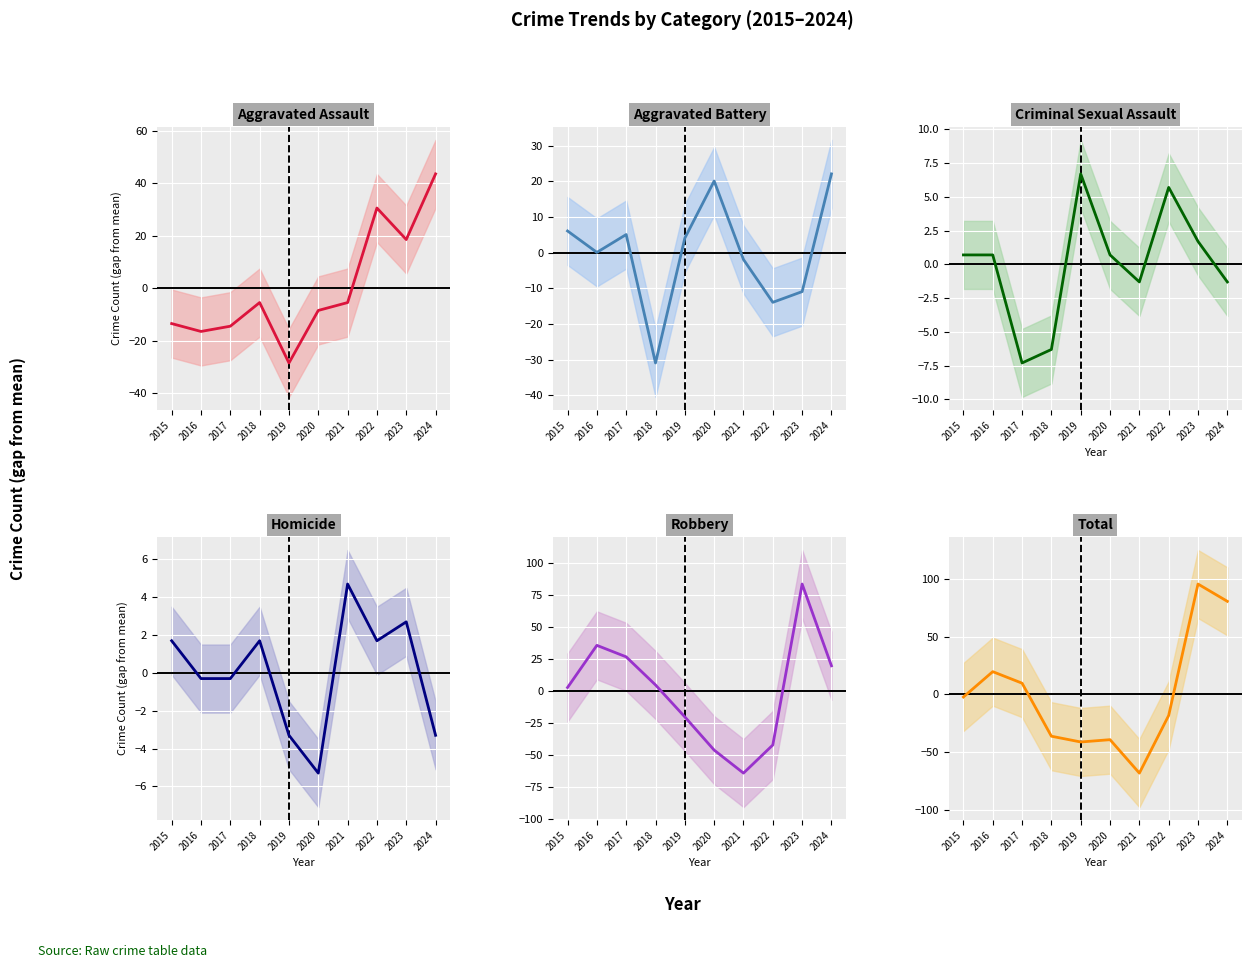

After their last crossing, which series has the higher values: Homicide or Total?

Total